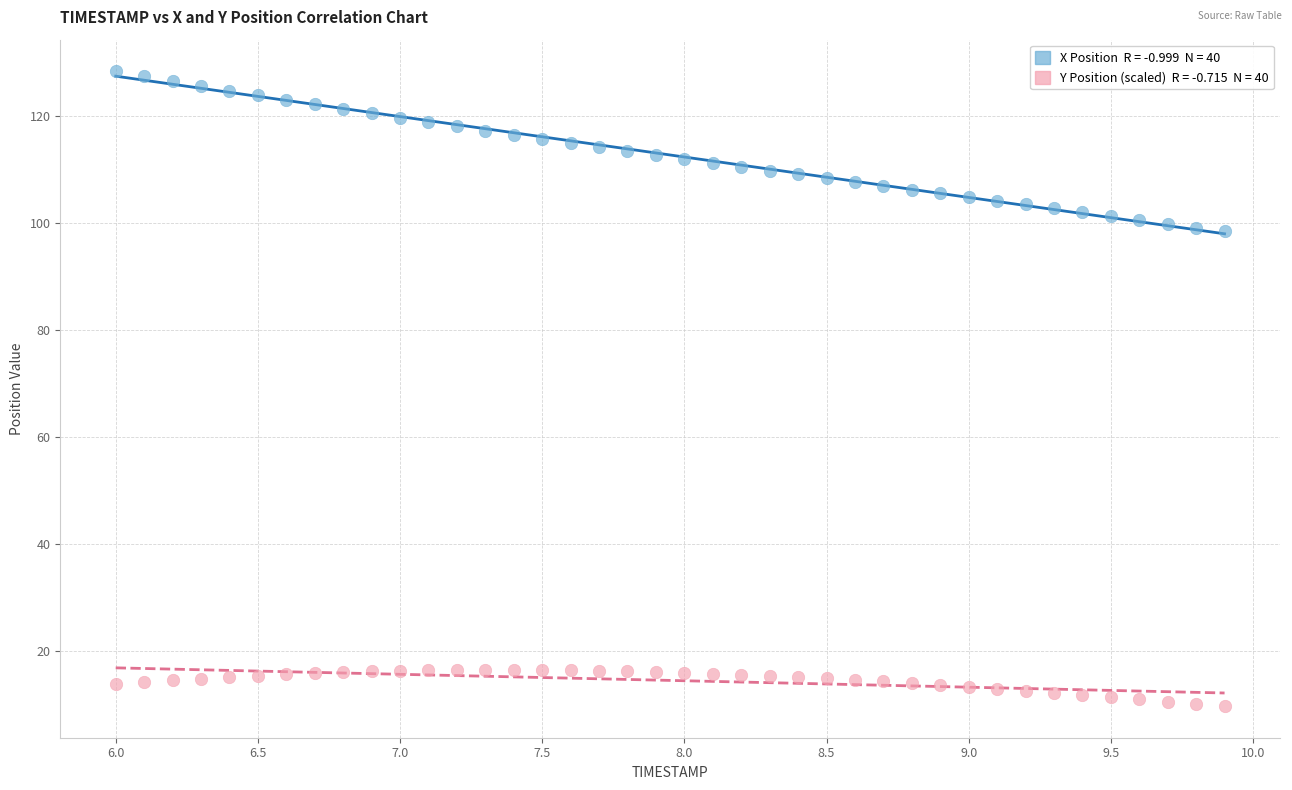

Across all data points, what is the range of Y values (max minus min)?

118.5